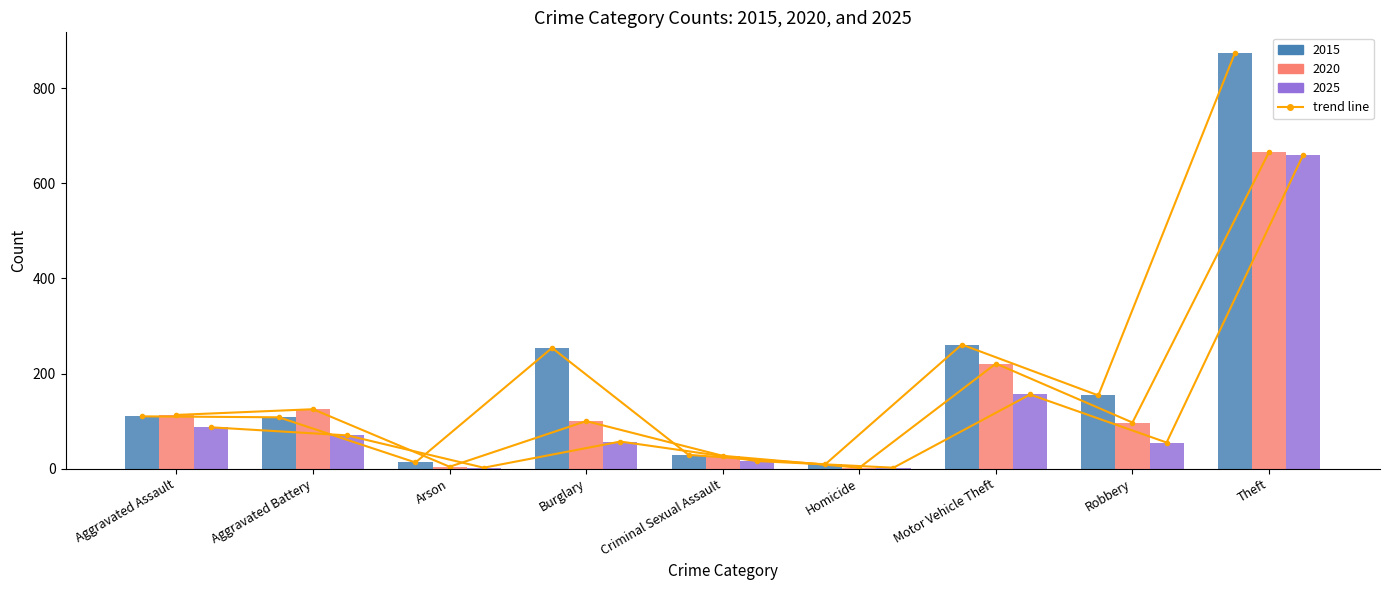

Is it true that the value at Aggravated Assault is 76?

False